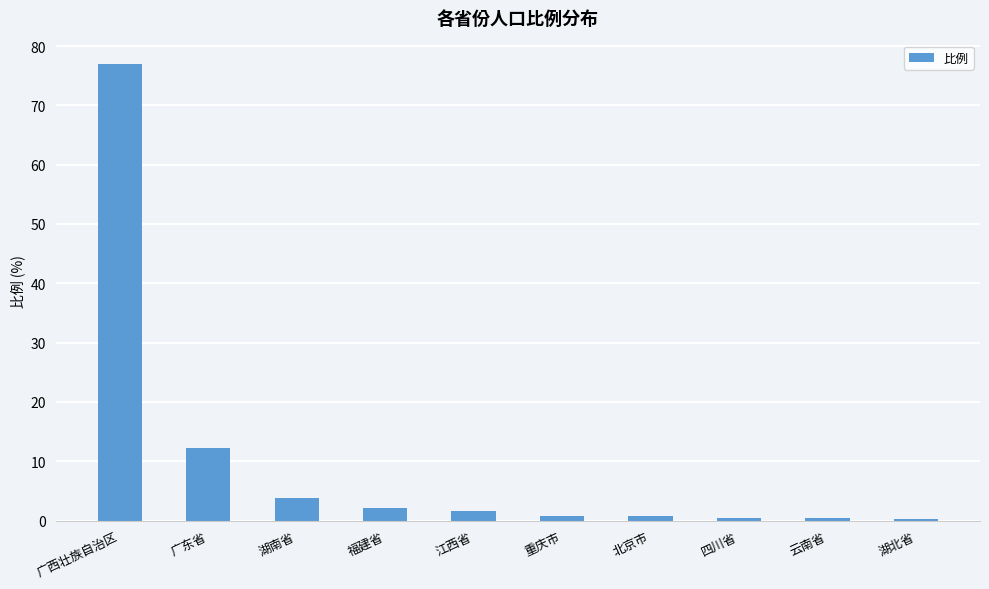

What is the difference between the maximum and minimum values?

76.7